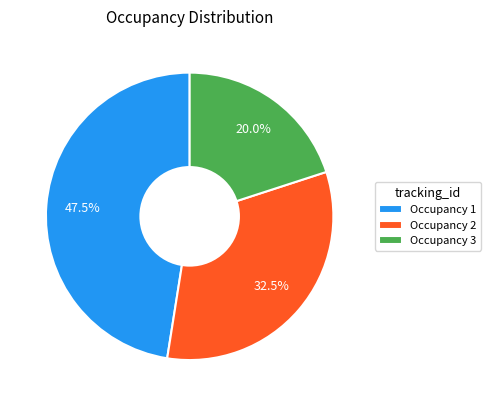

How many slices are in this pie chart?

3